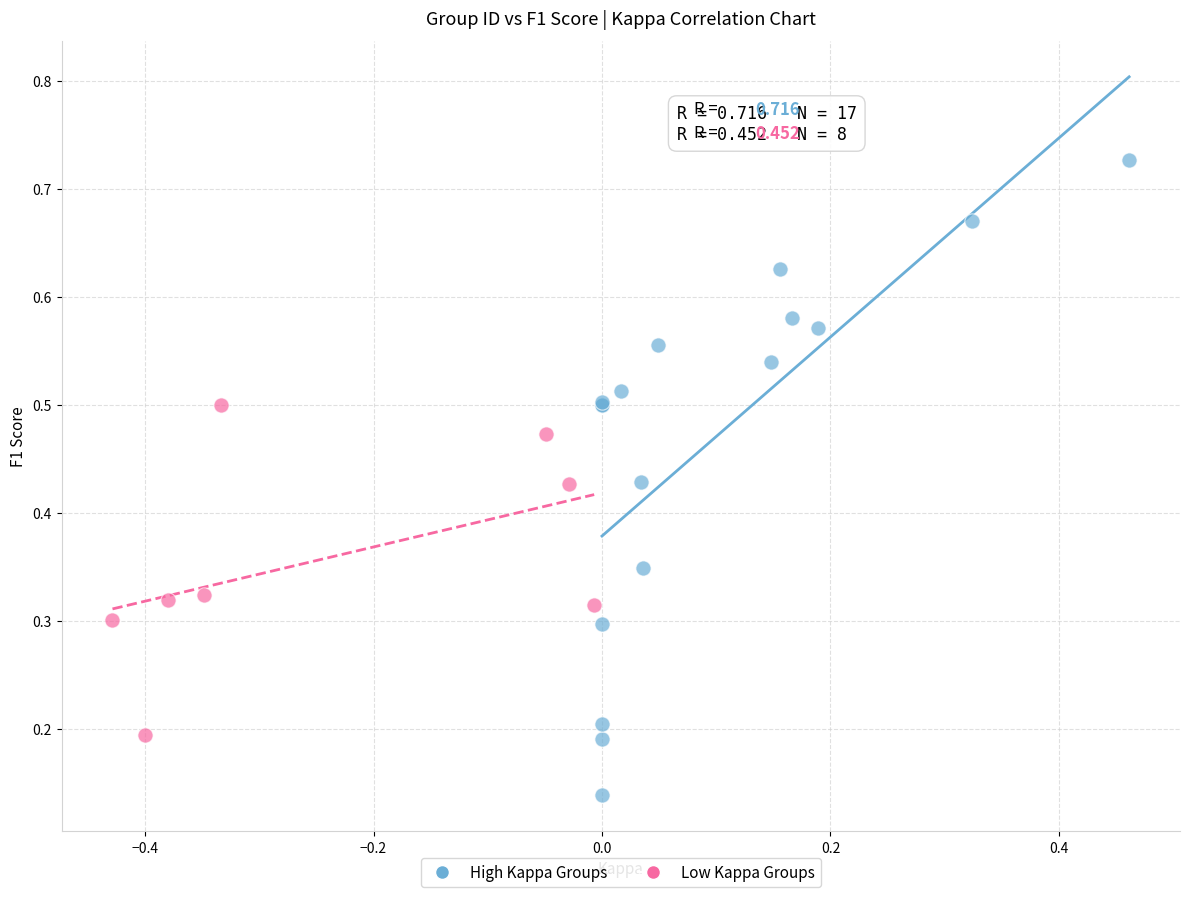

Which series contains the highest Y value?

High Kappa Groups